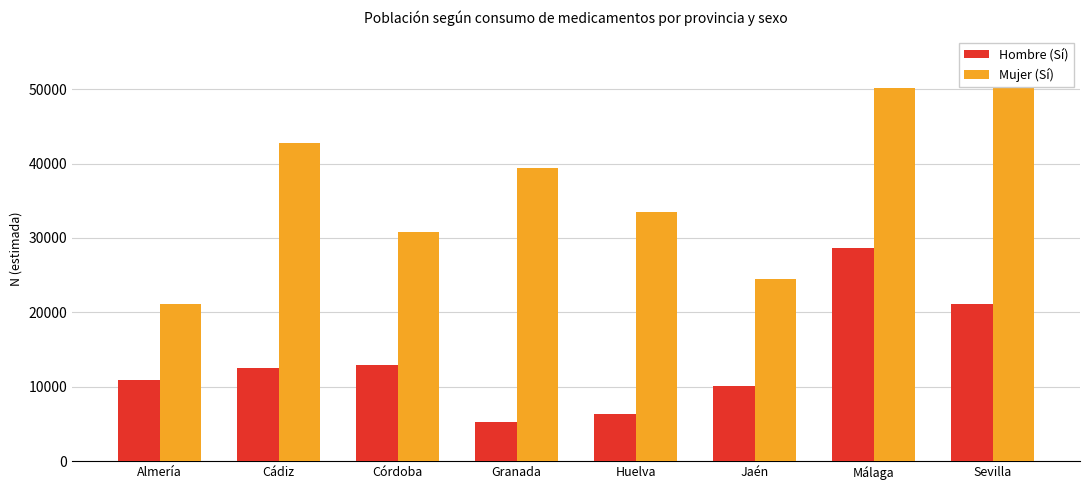

What is the maximum value for Hombre (Sí)?

28716